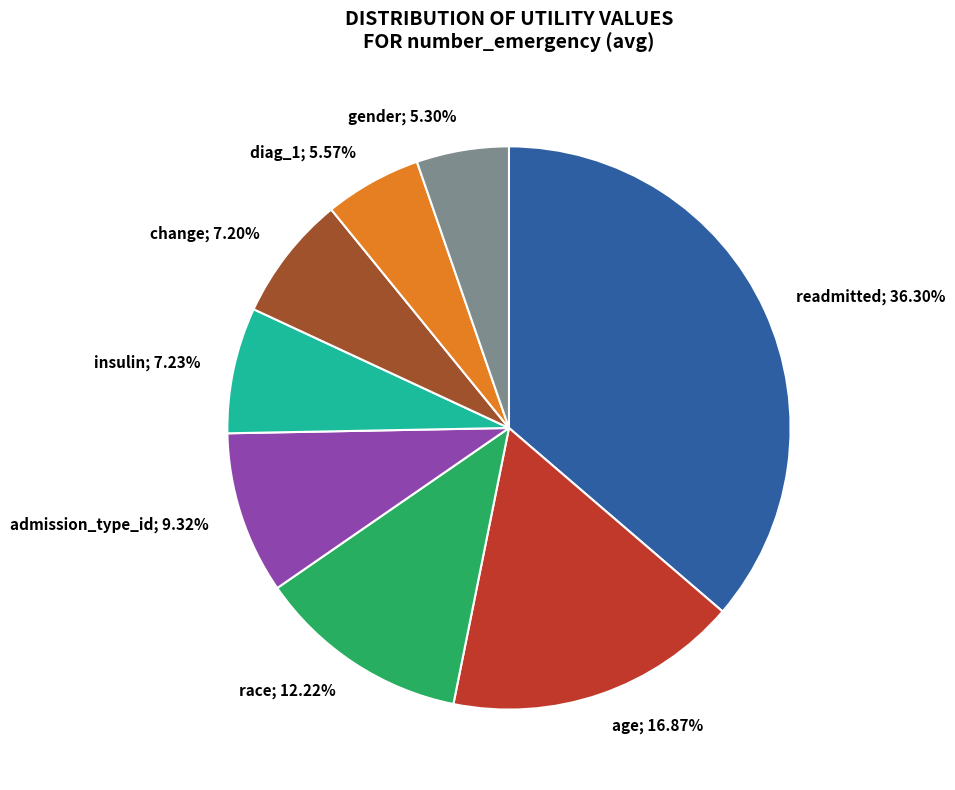

Which has a higher value, gender; 5.30% or admission_type_id; 9.32%?

admission_type_id; 9.32%